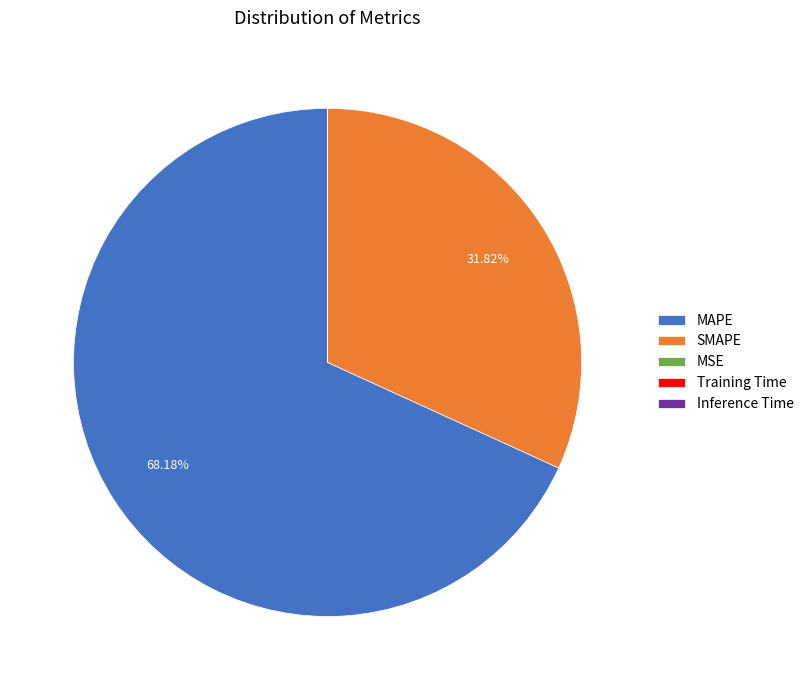

Which slice represents more than half of the pie?

MAPE